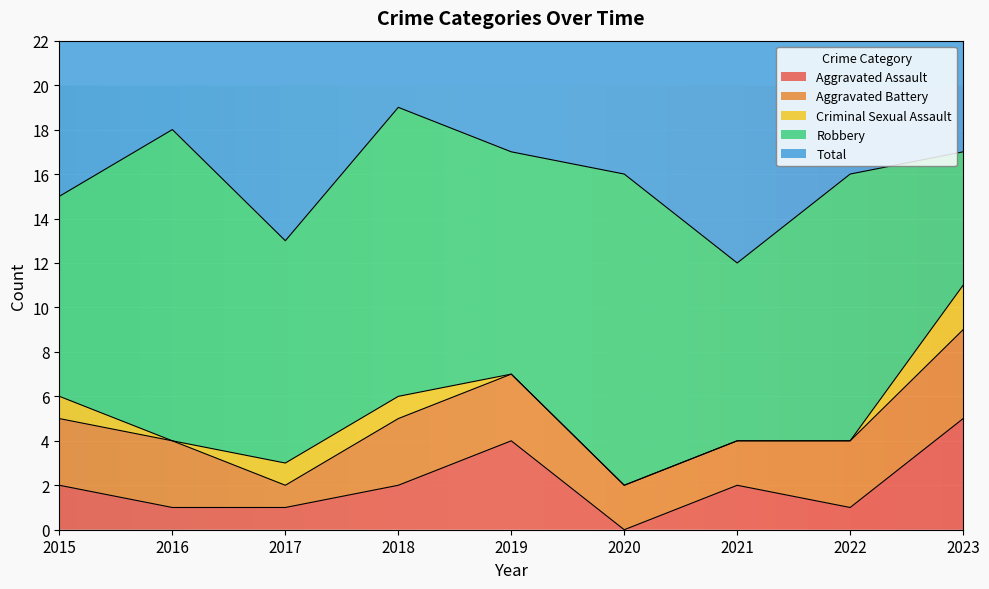

At which category does the chart reach its minimum across all series?

2020